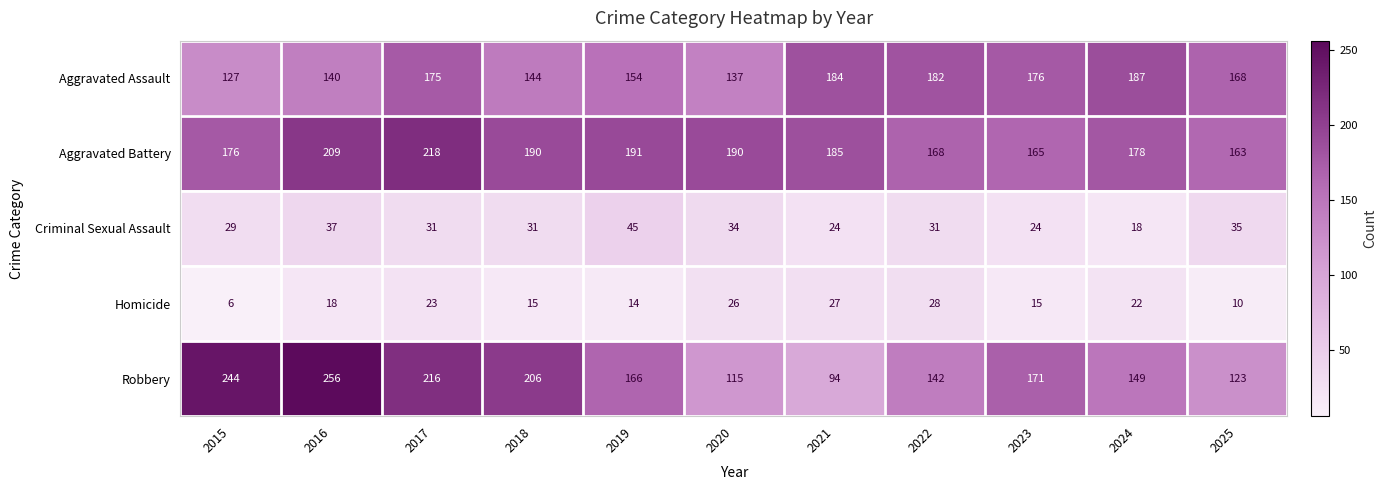

What is the total value across all series at 2018?

586